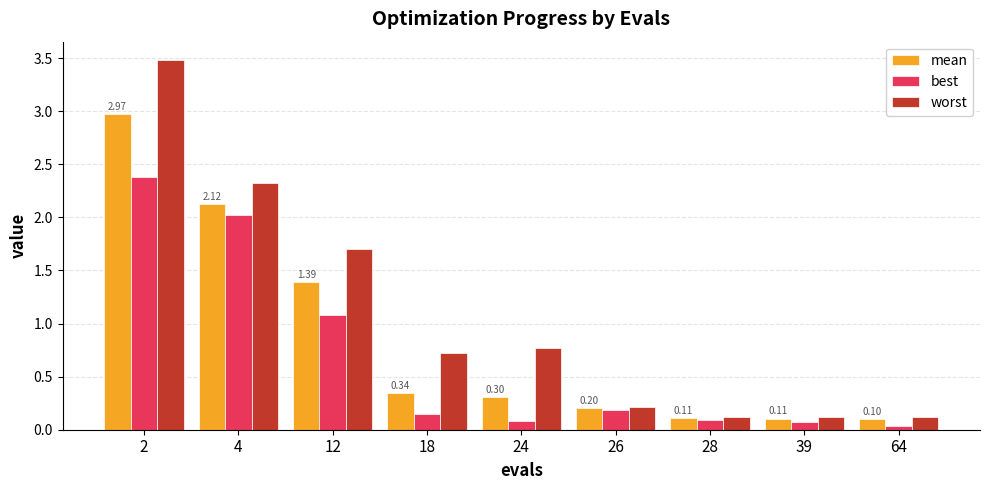

How many categories are shown in the chart?

9